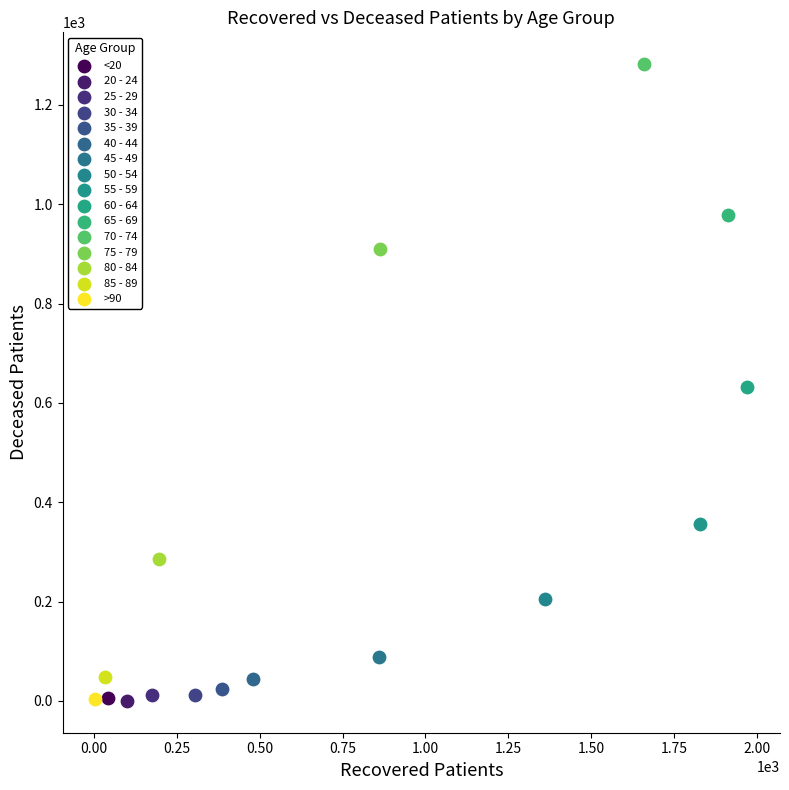

What are all the series names shown in the legend?

<20, 20 - 24, 25 - 29, 30 - 34, 35 - 39, 40 - 44, 45 - 49, 50 - 54, 55 - 59, 60 - 64, 65 - 69, 70 - 74, 75 - 79, 80 - 84, 85 - 89, >90